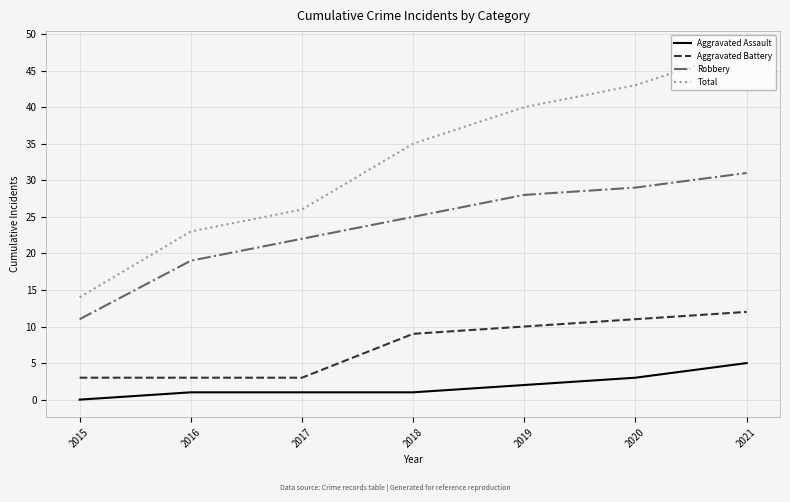

Rank the series by their average value, from highest to lowest.

Total, Robbery, Aggravated Battery, Aggravated Assault